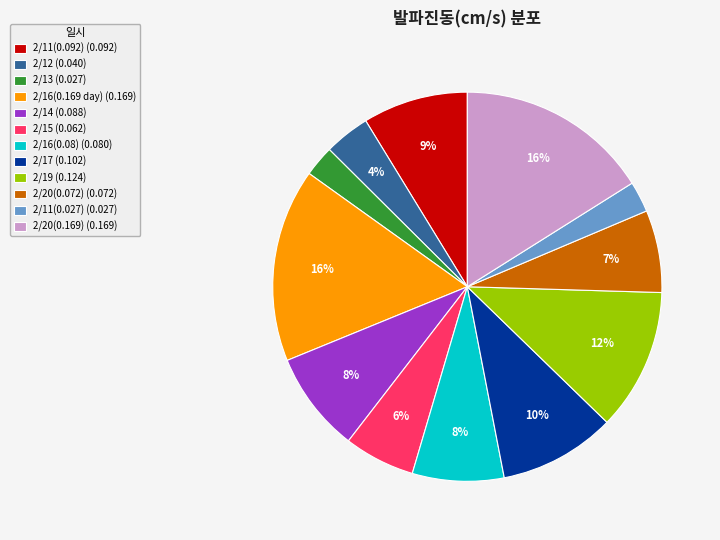

To the nearest percent, what percentage of the pie is 2/11(0.027) (0.027)?

3%